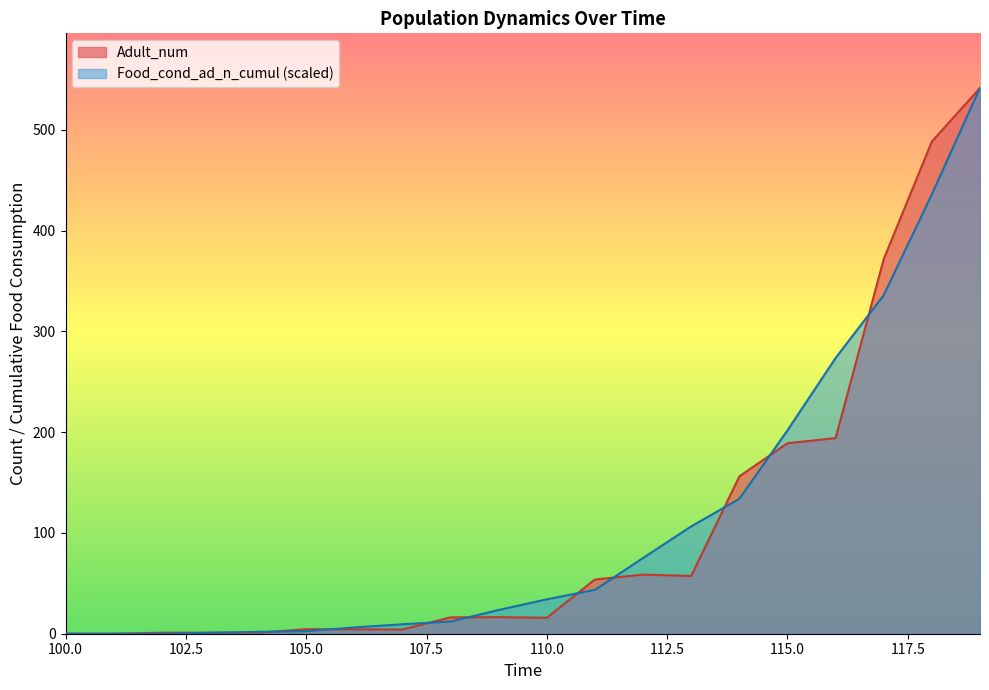

What is the total value across all series at 115.0?

390.7